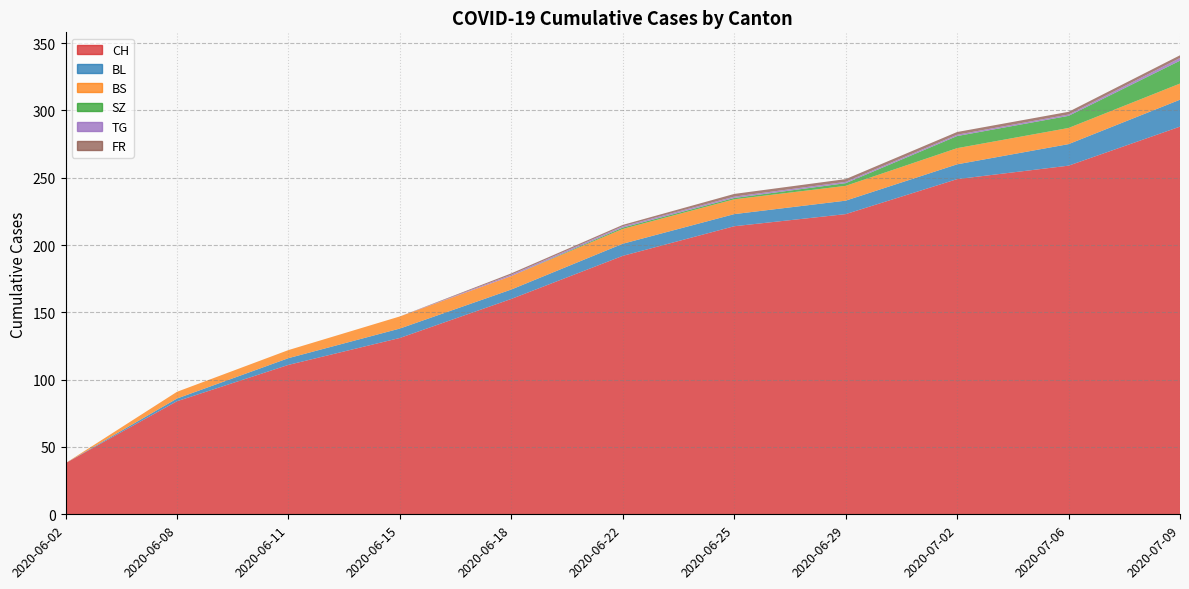

Reading right to left, list all the values displayed in this chart.

CH: 288	259	249	223	214	192	160	131	111	84	38
BL: 20	16	11	10	9	9	7	7	5	2	0
BS: 12	12	12	11	11	11	10	9	6	5	0
SZ: 17	9	9	2	1	1	0	0	0	0	0
TG: 2	1	1	1	1	1	1	0	0	0	0
FR: 2	2	2	2	2	1	1	0	0	0	0